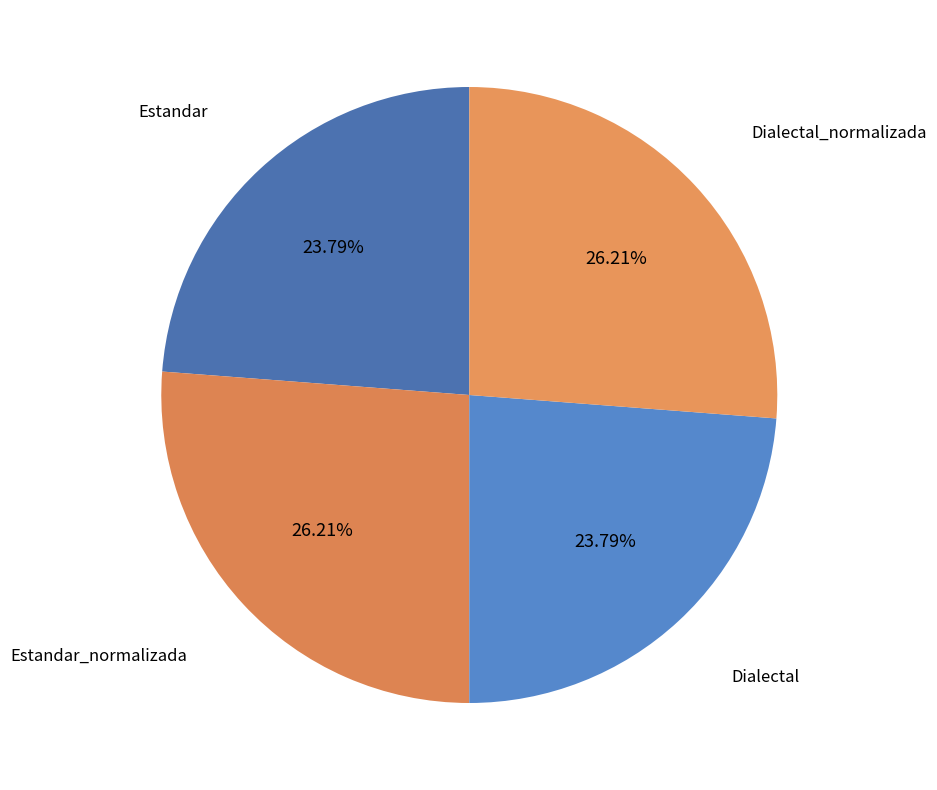

To the nearest percent, what percentage of the pie is Dialectal?

24%